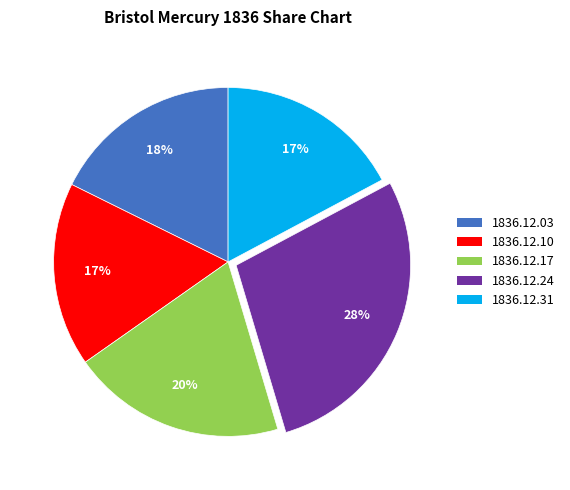

Is there any slice that represents more than half of the pie?

No